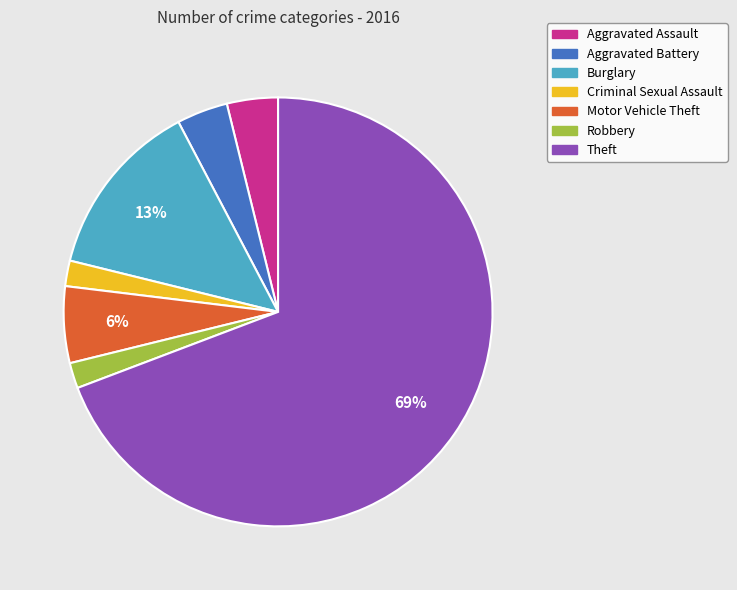

To the nearest percent, what portion does Aggravated Battery represent?

4%